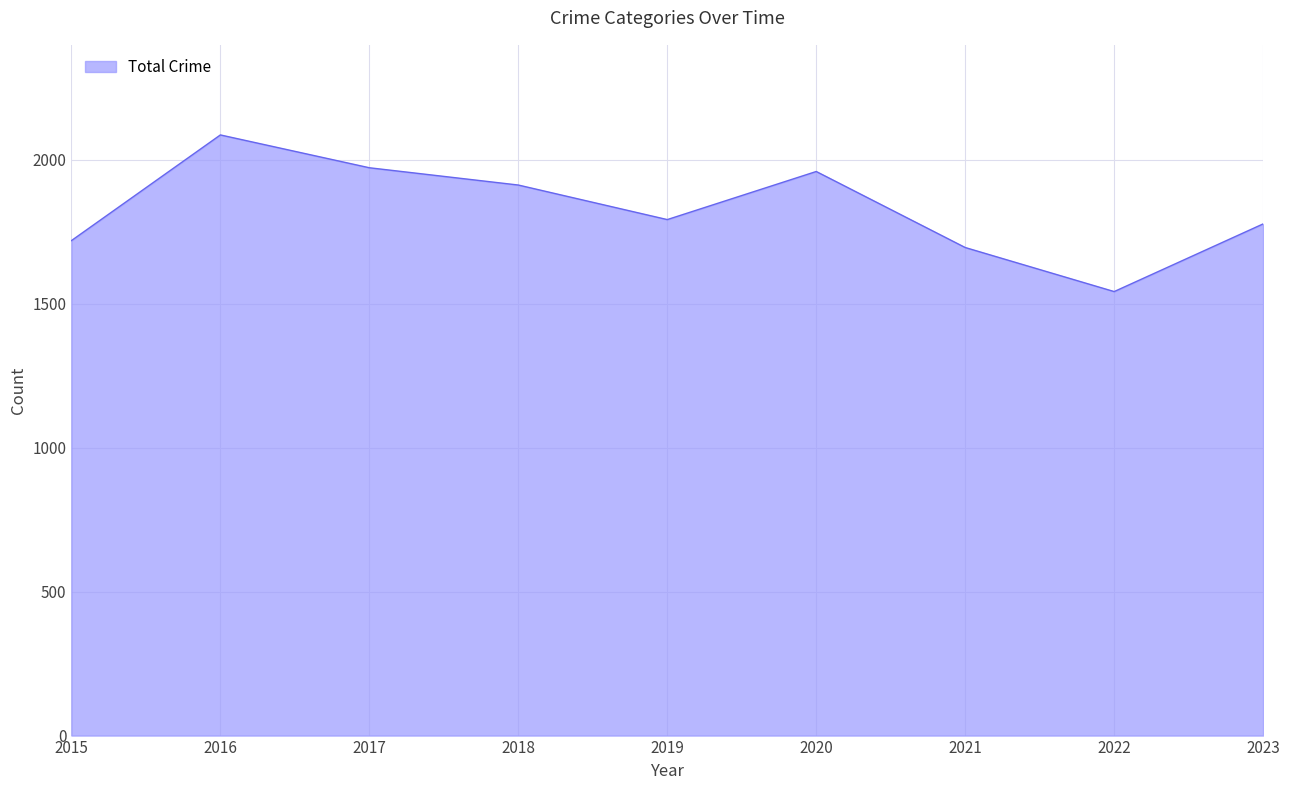

Is it true that the value at 2023 is 1777?

True